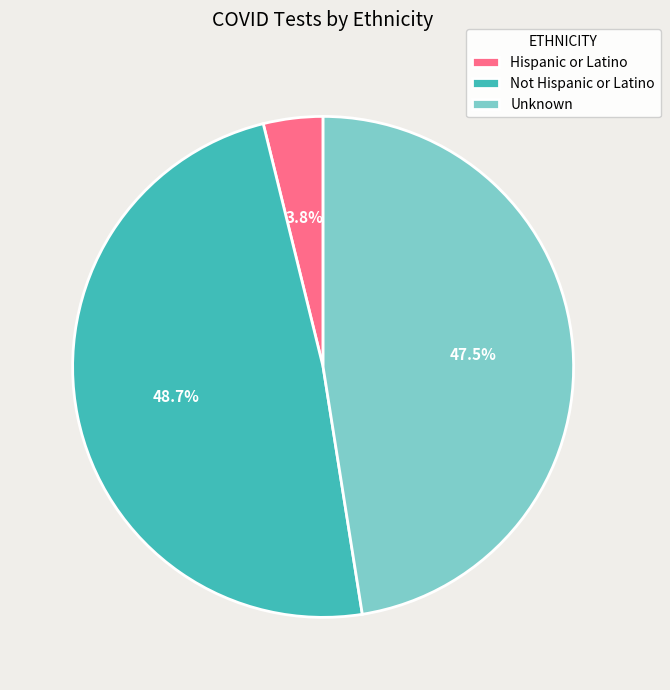

Is there any slice that represents more than half of the pie?

No